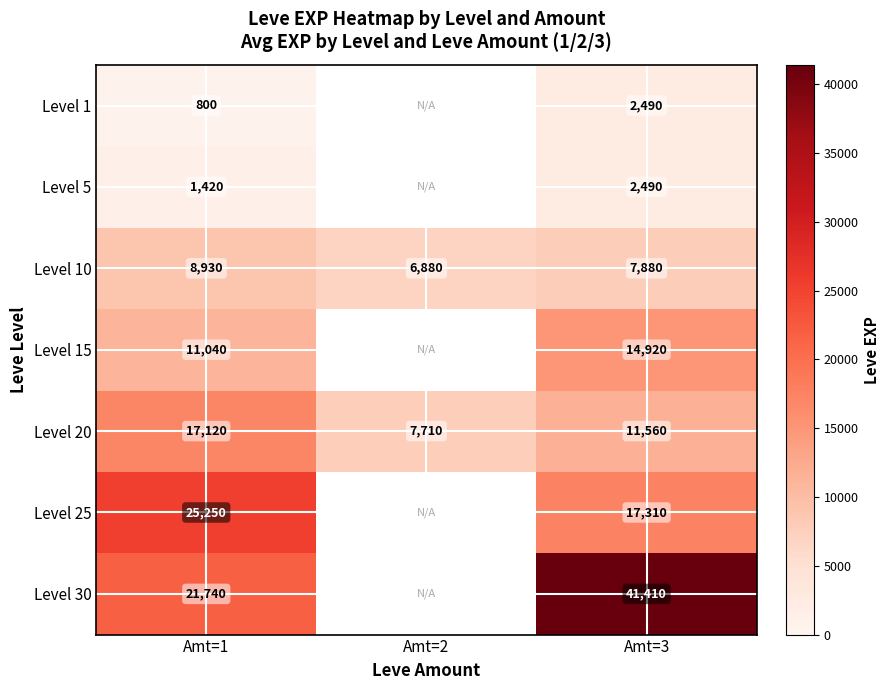

At Amt=1, list the series in order from smallest to largest.

Level 1, Level 5, Level 10, Level 15, Level 20, Level 30, Level 25